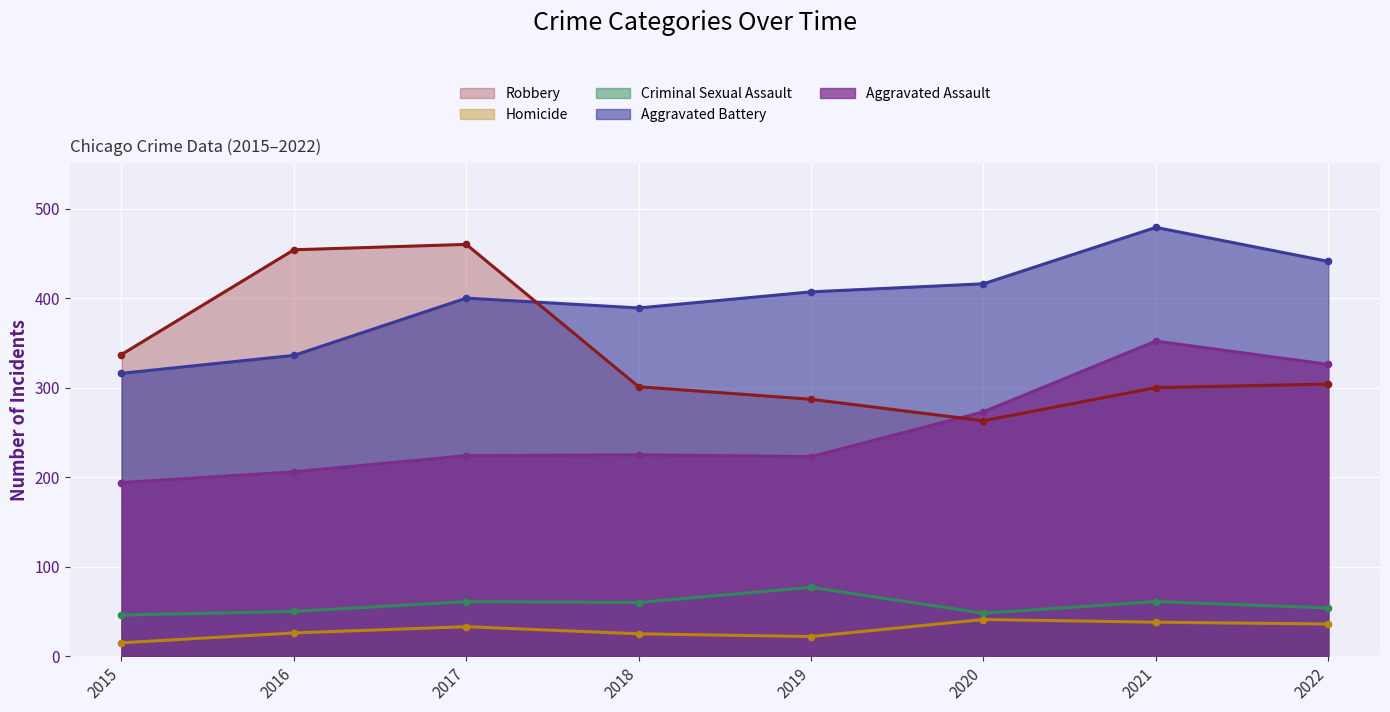

Rank the series by their maximum value, from highest to lowest.

Aggravated Battery, Robbery, Aggravated Assault, Criminal Sexual Assault, Homicide